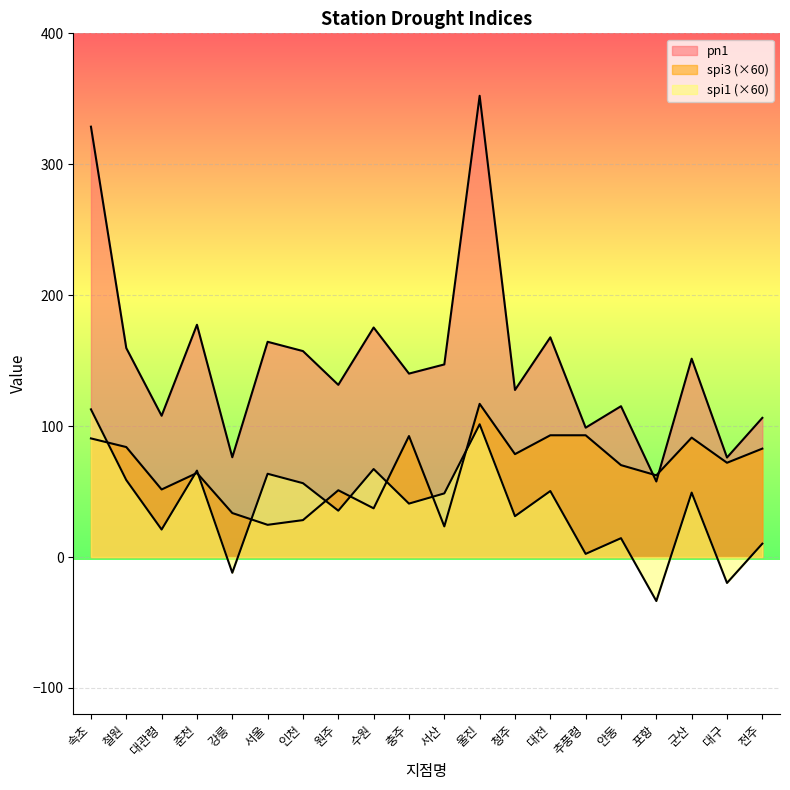

What is the value of the spi3 point at the 3rd from the left?

51.6